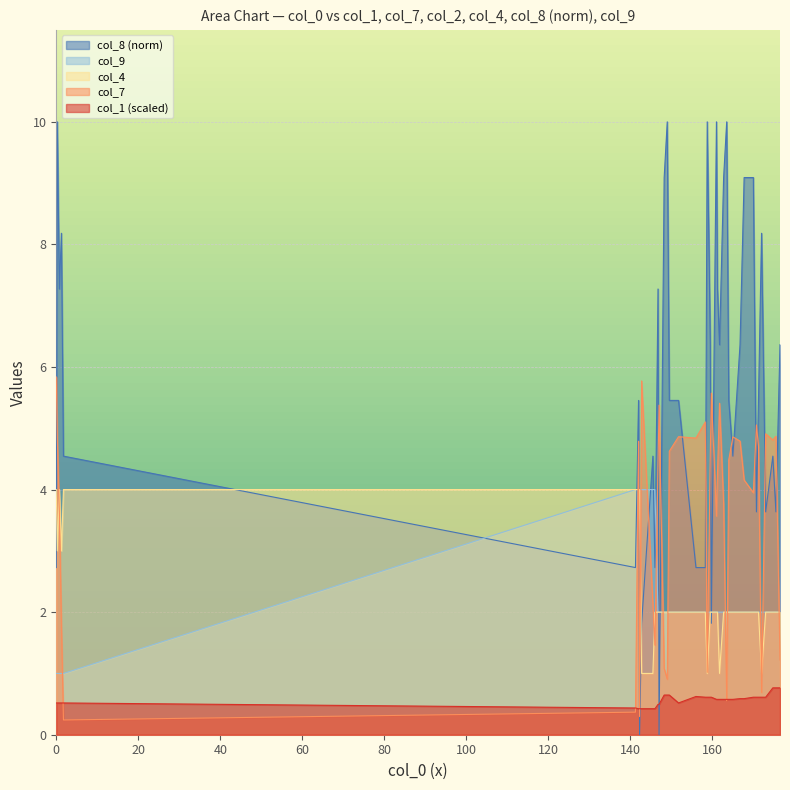

What is the label of the 5th point from the right?

172